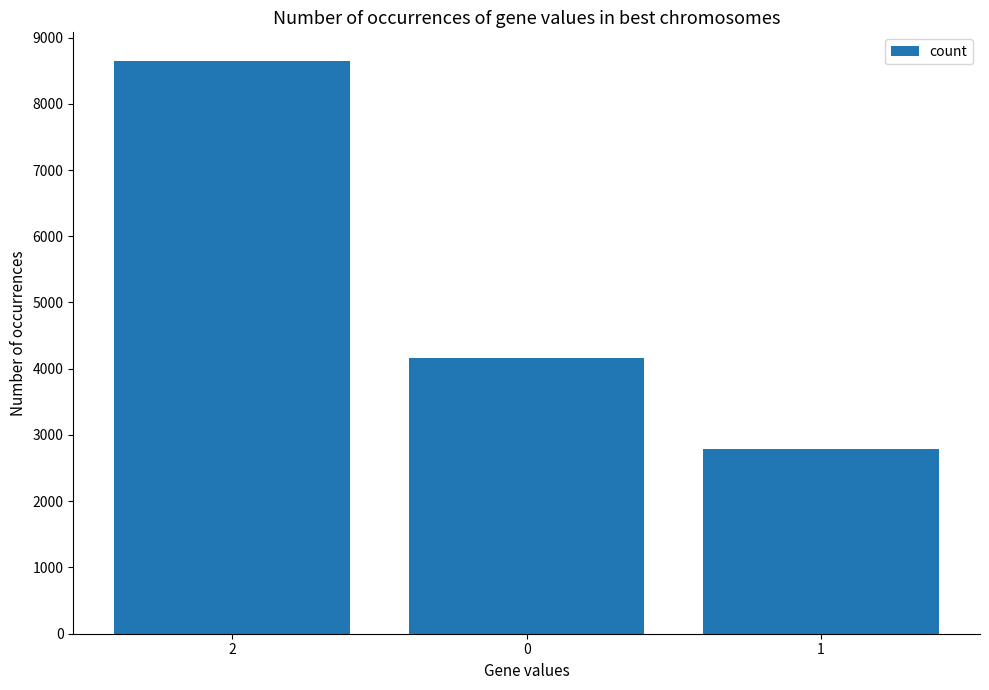

At which category does the chart reach its peak across all series?

2